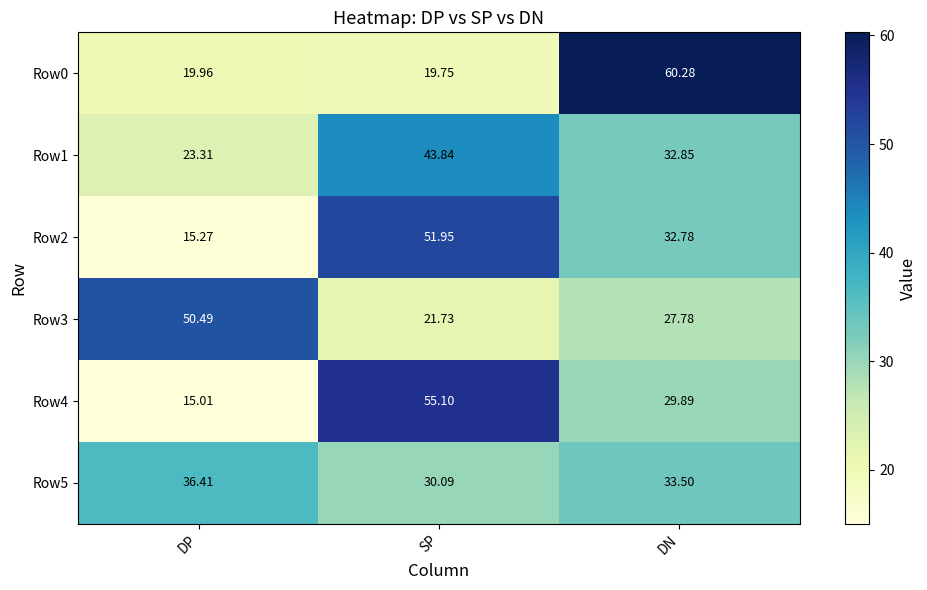

What is the total value across all series at SP?

222.5